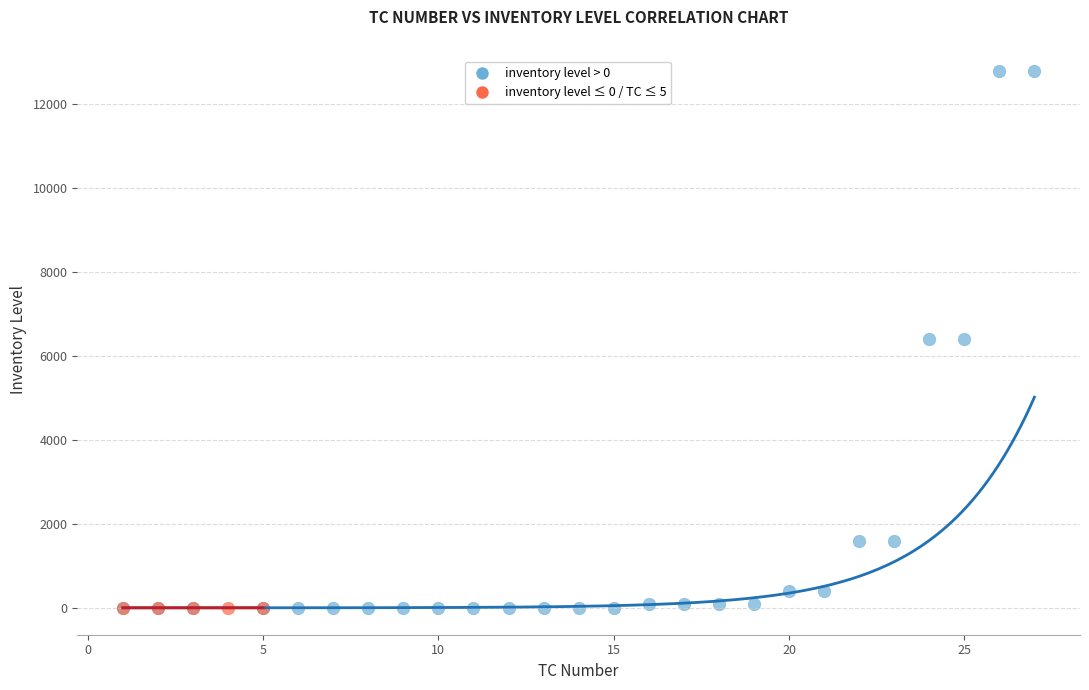

Which series reaches the maximum Y coordinate?

inventory level > 0